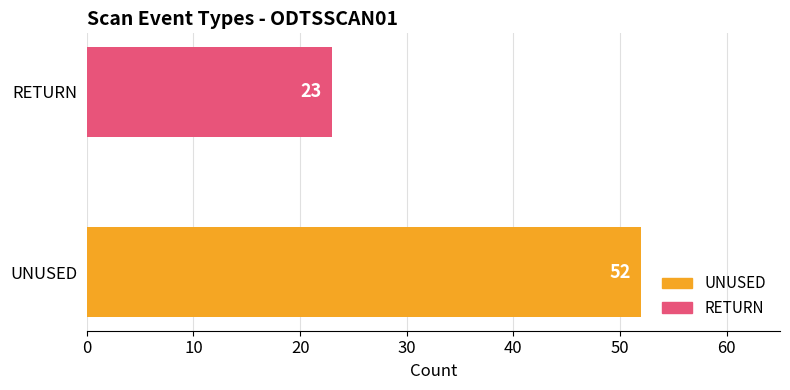

What is the change in value from UNUSED to RETURN?

-29